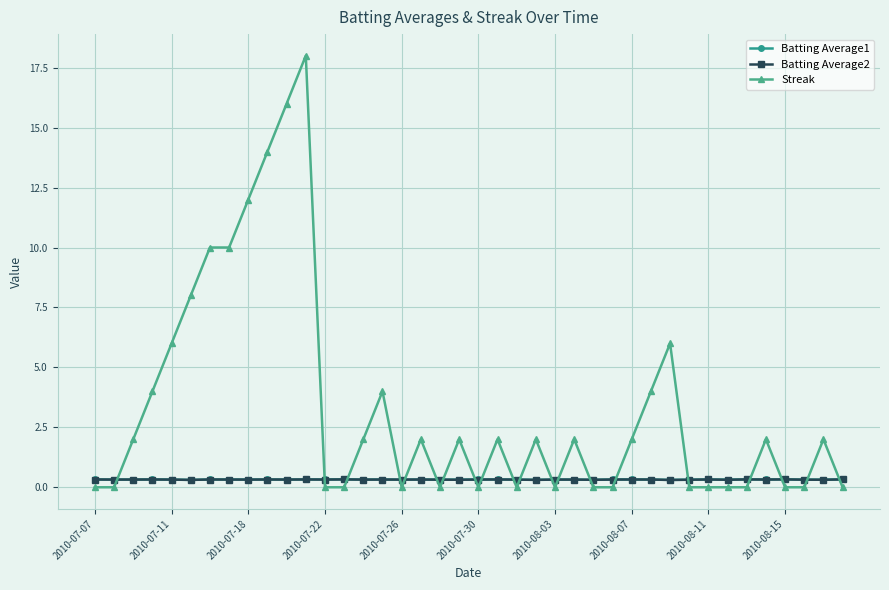

How many times do Batting Average1 and Streak cross each other?

20